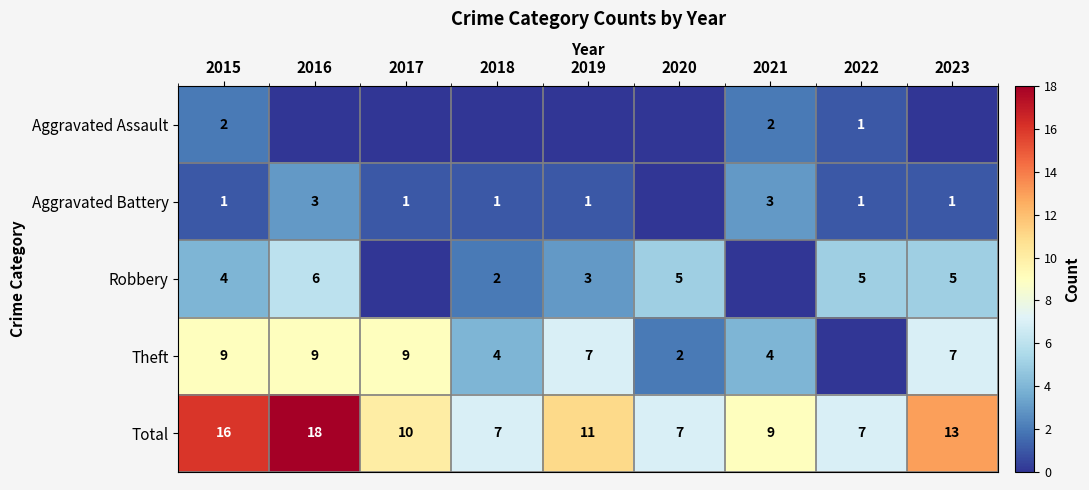

What is the sum of all Total values?

98